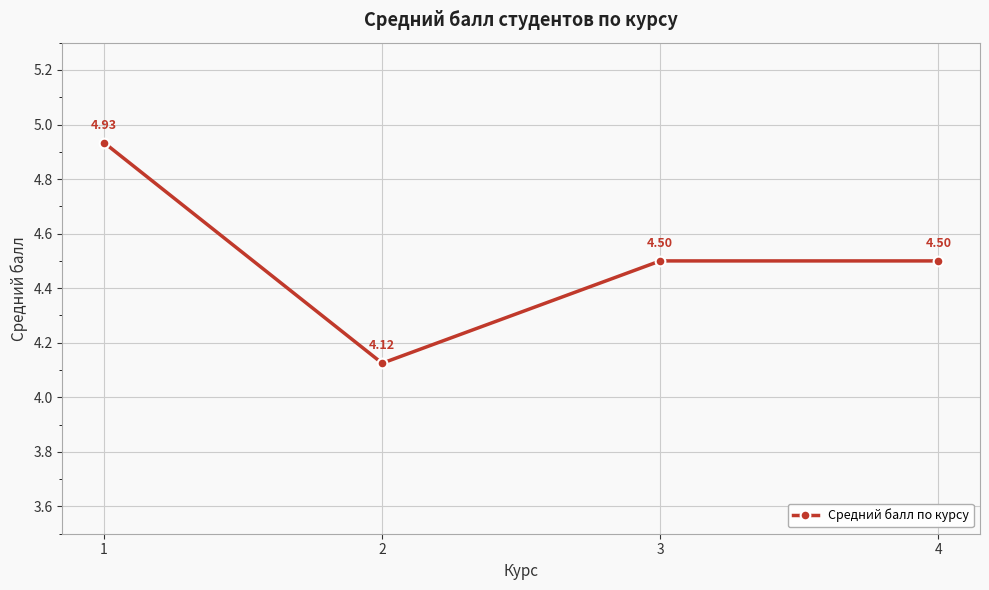

What is the ratio of the value at 3 to the value at 4?

1.0